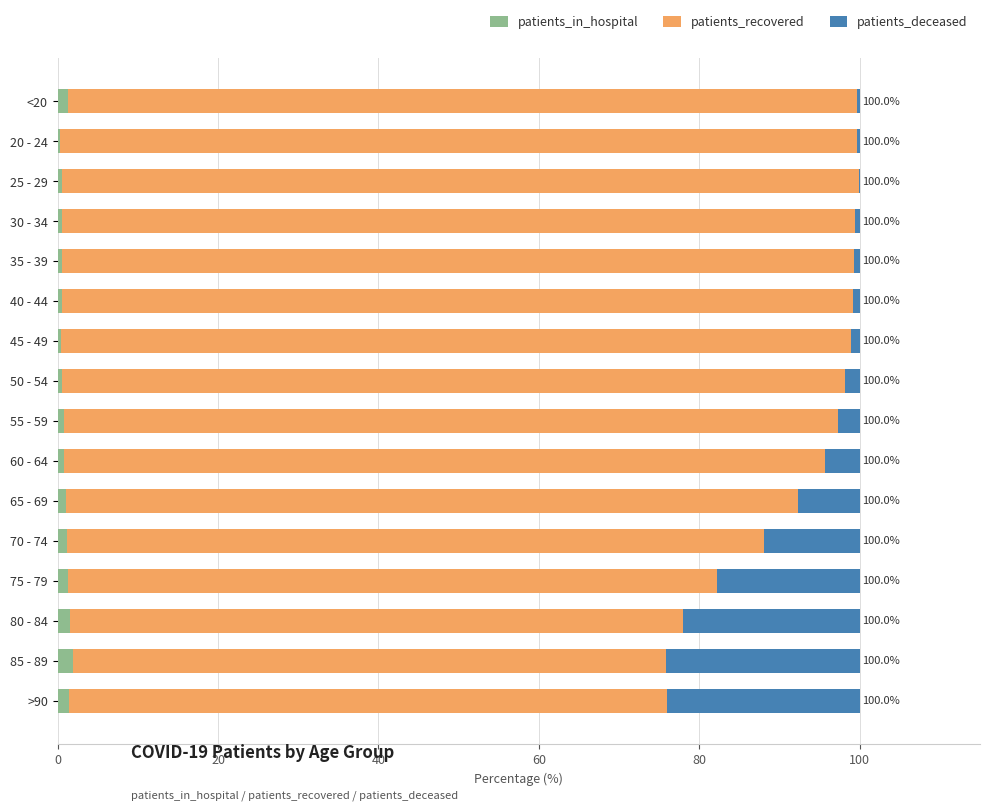

Count the number of data series in this chart.

3